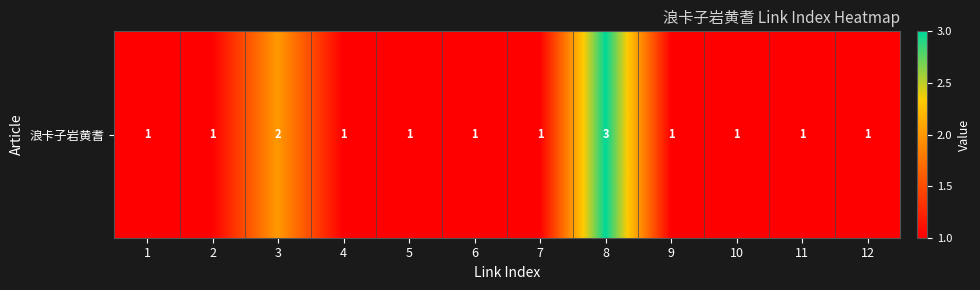

Where is the data nearest to the value 2?

3